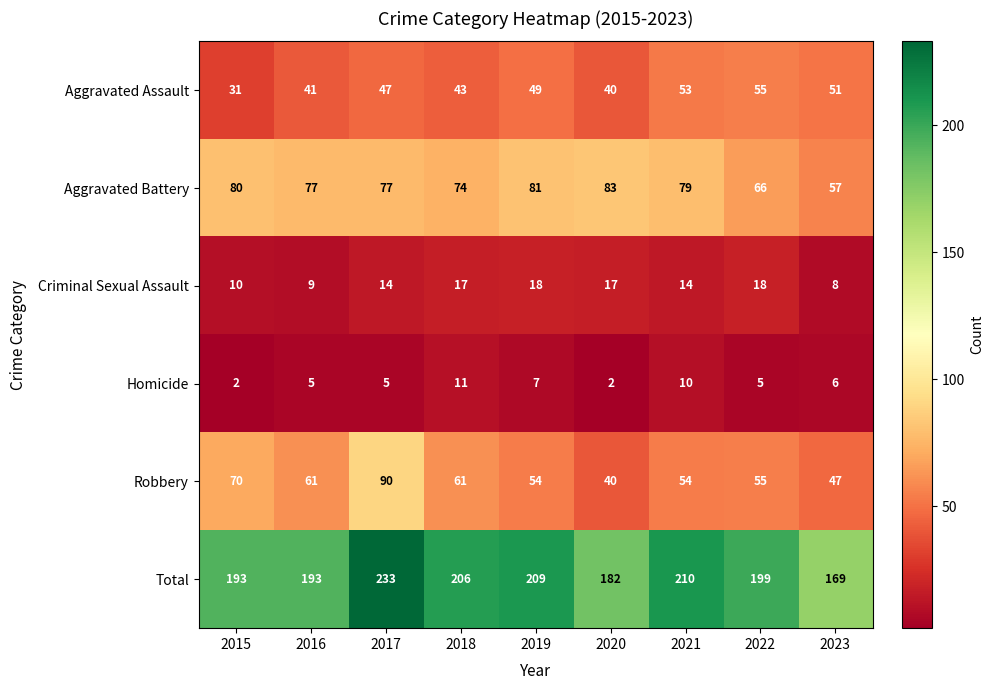

How many categories are shown in the chart?

9